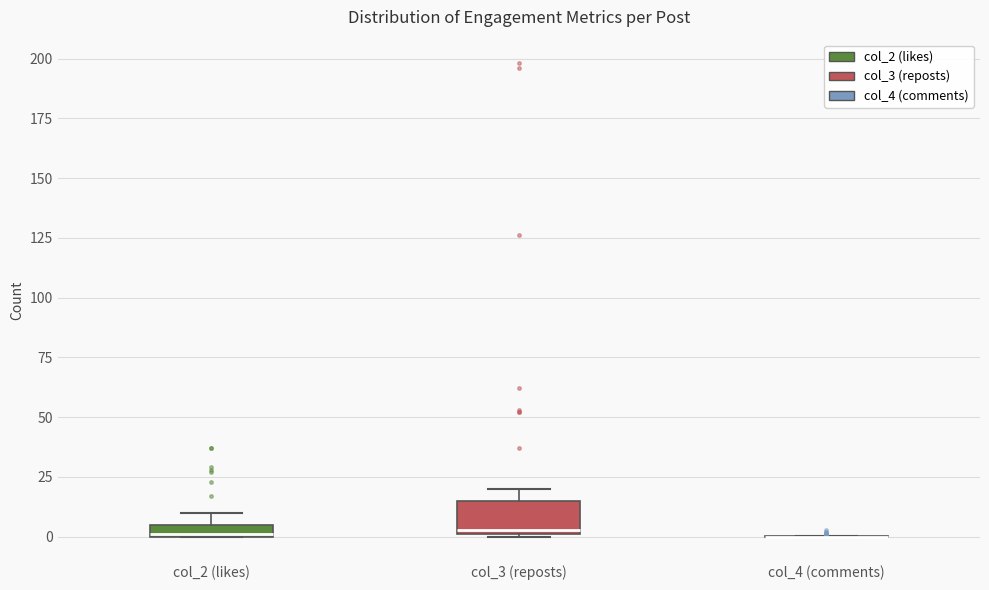

Where does the upper whisker of the box for col_3 (reposts) end on the y-axis? The values are not printed on the chart, so give them approximately, as read against the axis.

20